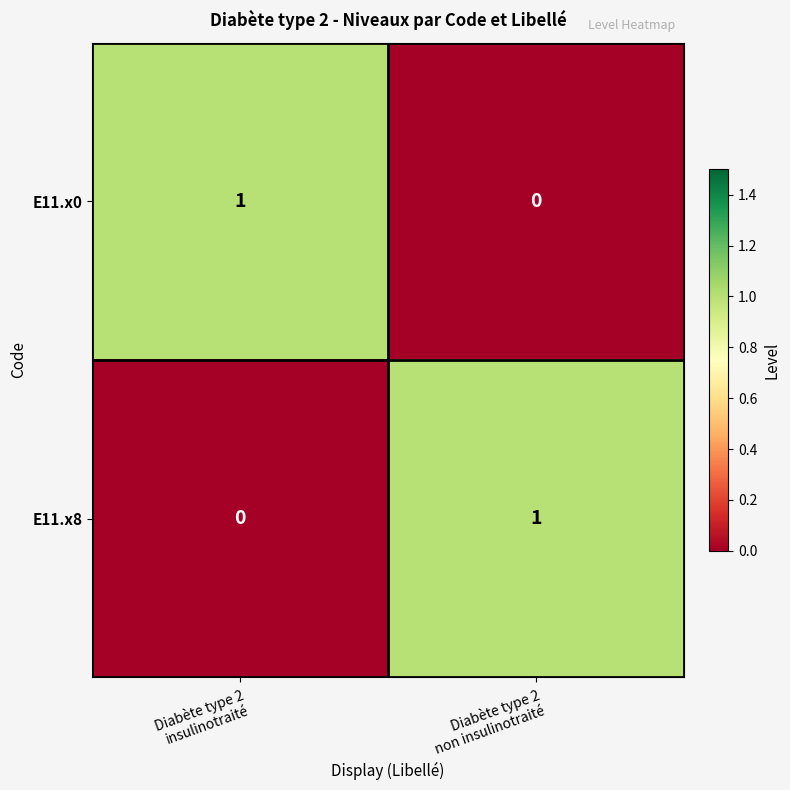

Reading left to right, extract all data points from this chart.

E11.x0: 1	0
E11.x8: 0	1